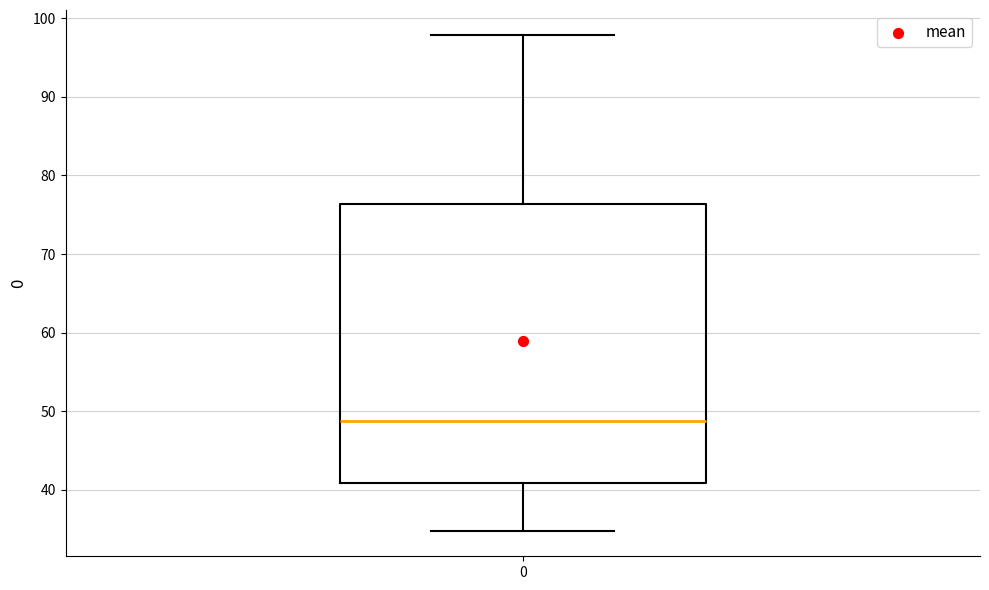

Read this box plot against the y-axis: the position of the median line, the range covered by the box, and the ends of both whiskers. The values are not printed on the chart, so give them approximately, as read against the axis.

median 49, box 41 to 76, whiskers 35 to 98